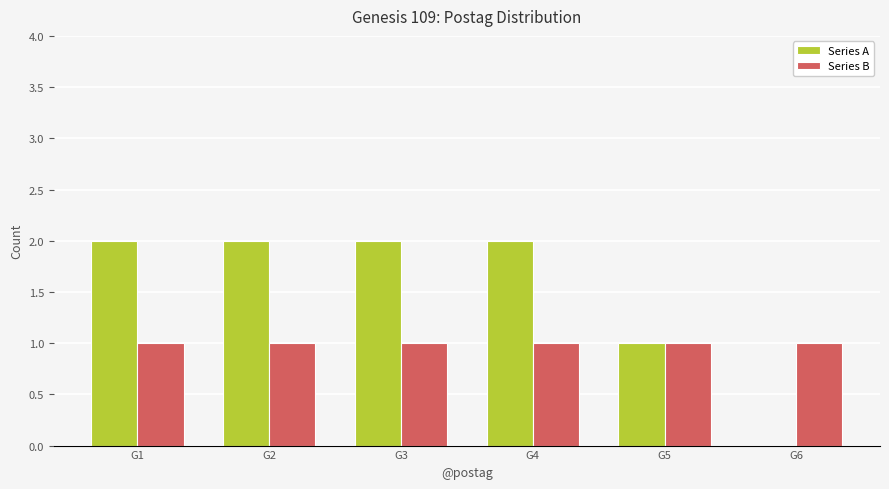

Between G2 and G5, which series saw the biggest shift?

Series A